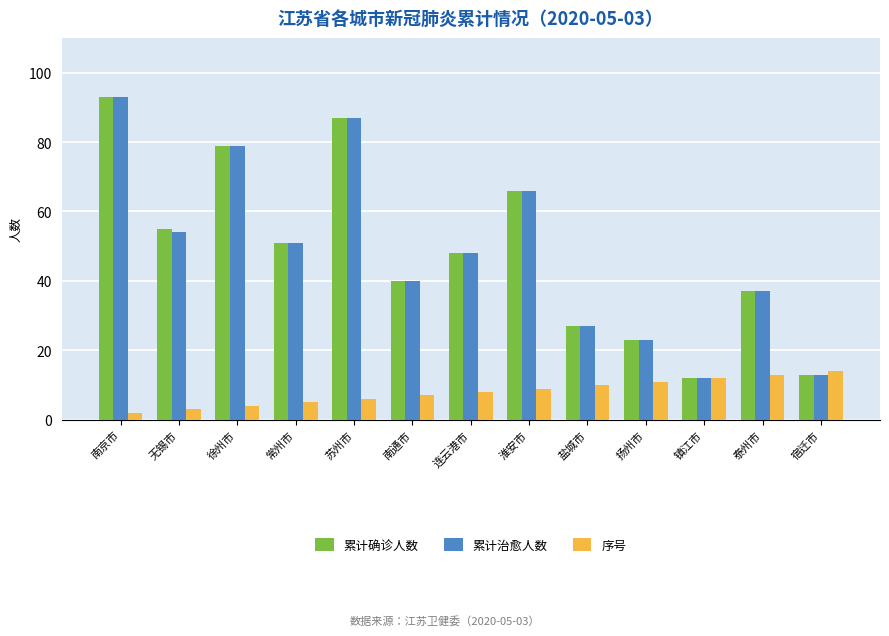

Where is 累计确诊人数 nearest to the value 52?

常州市